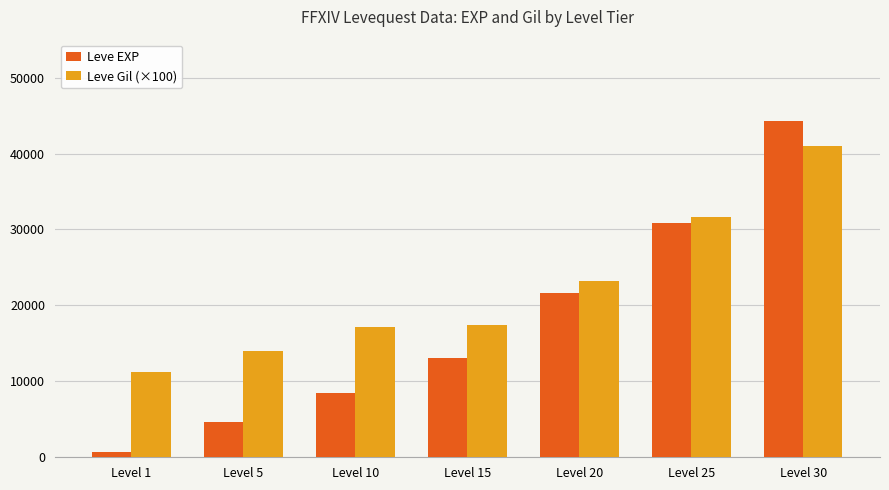

List the series in order of their peak value, lowest first.

Leve Gil (×100), Leve EXP